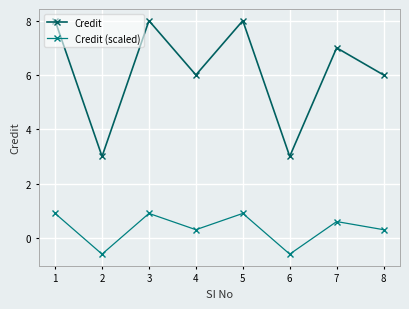

What is the average value of the Credit series?

6.1